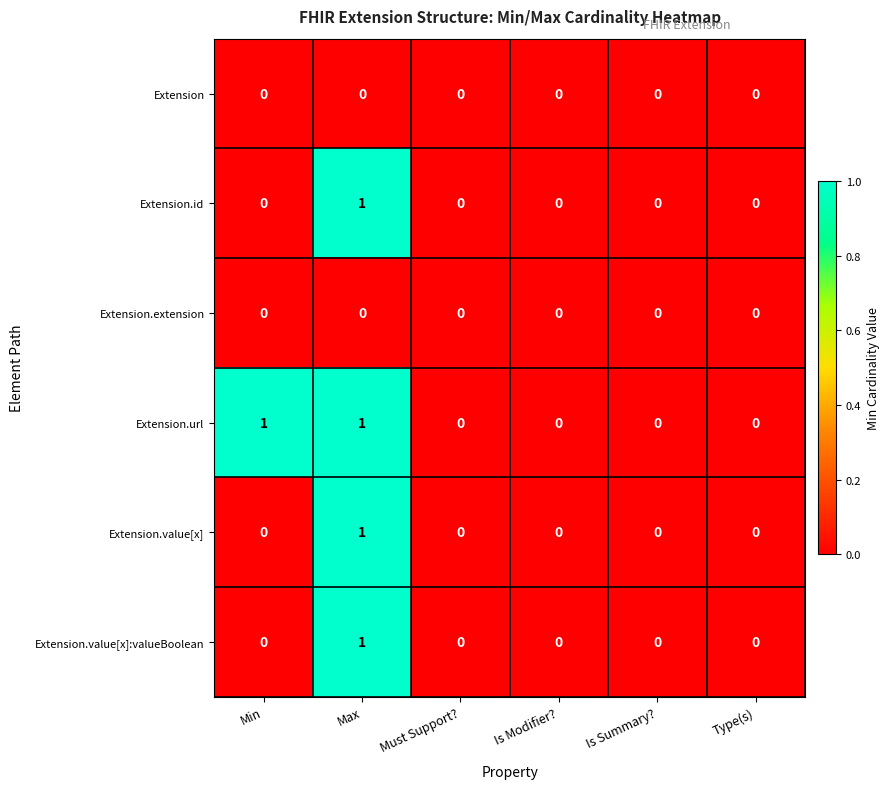

Count the Extension.id values in the range 0 to 1.

6